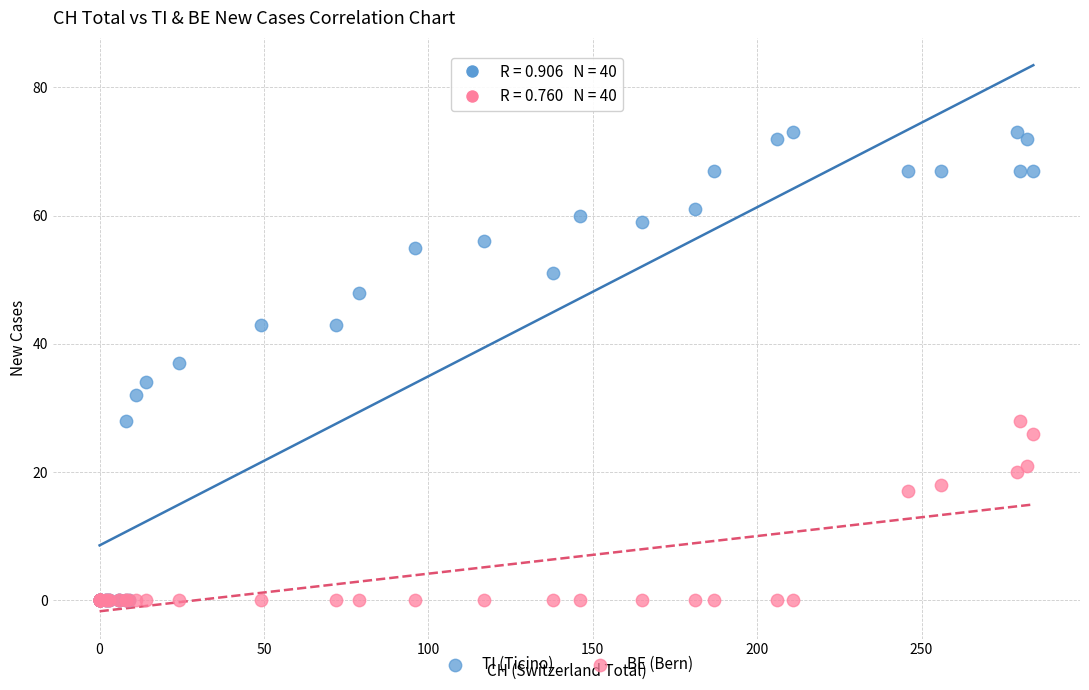

In the BE (Bern) series, what Y value is closest to 14?

17